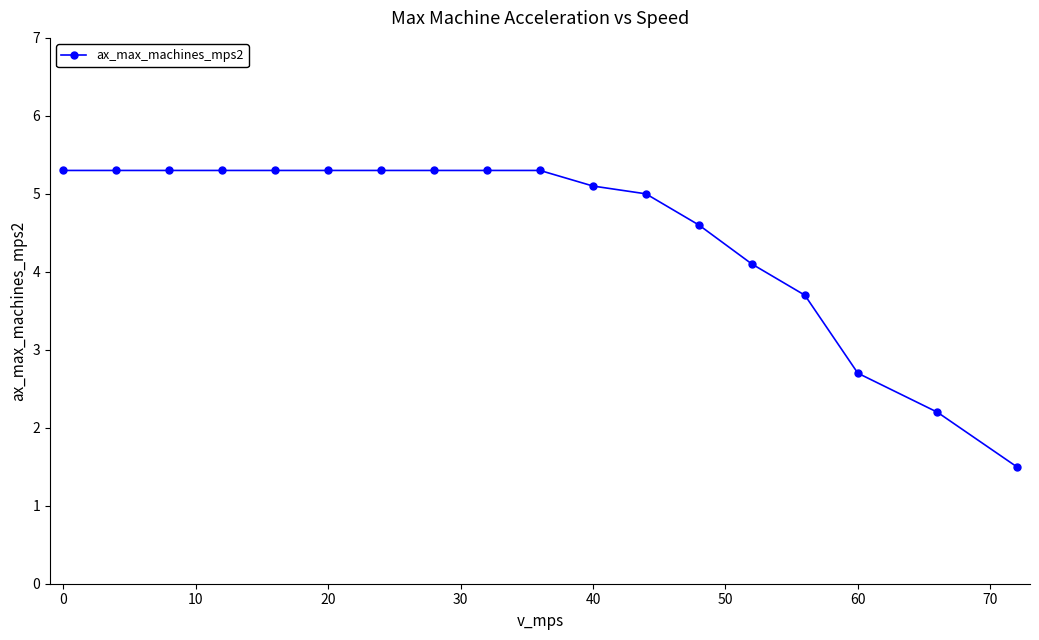

What is the value of the 16th point from the left?

2.7